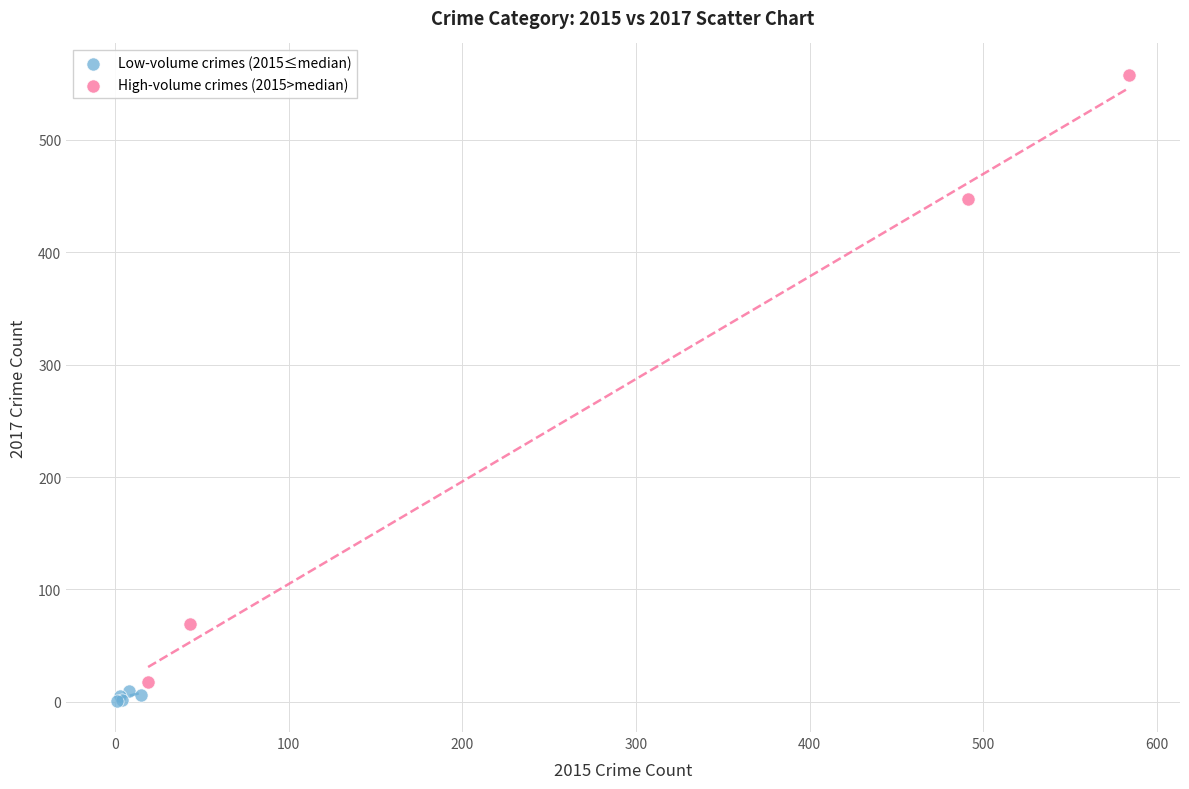

Which series has the widest spread of Y values?

High-volume crimes (2015>median)